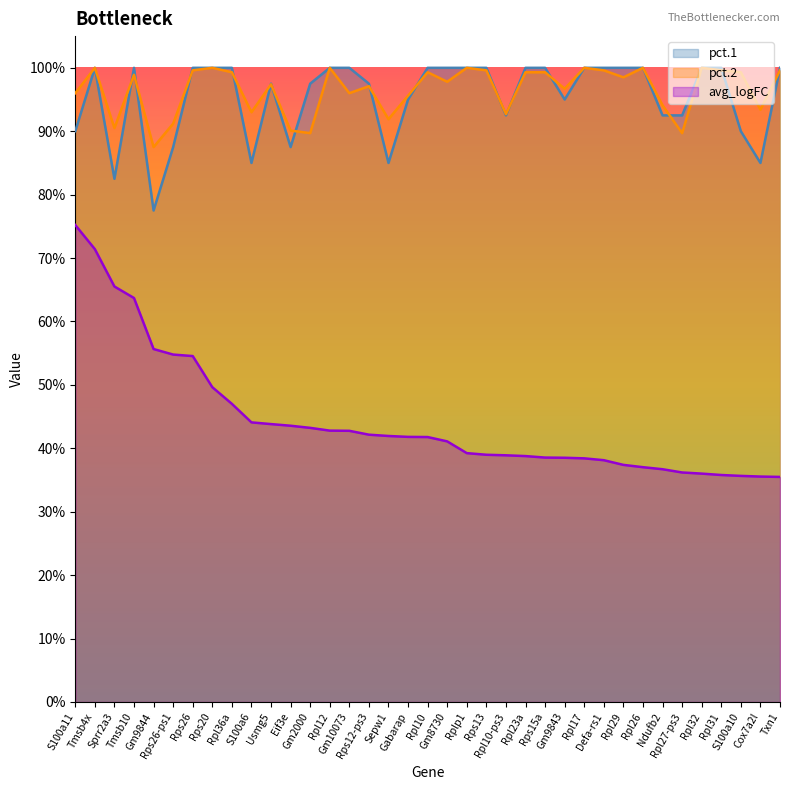

True or false: avg_logFC and pct.1 intersect in this chart.

False